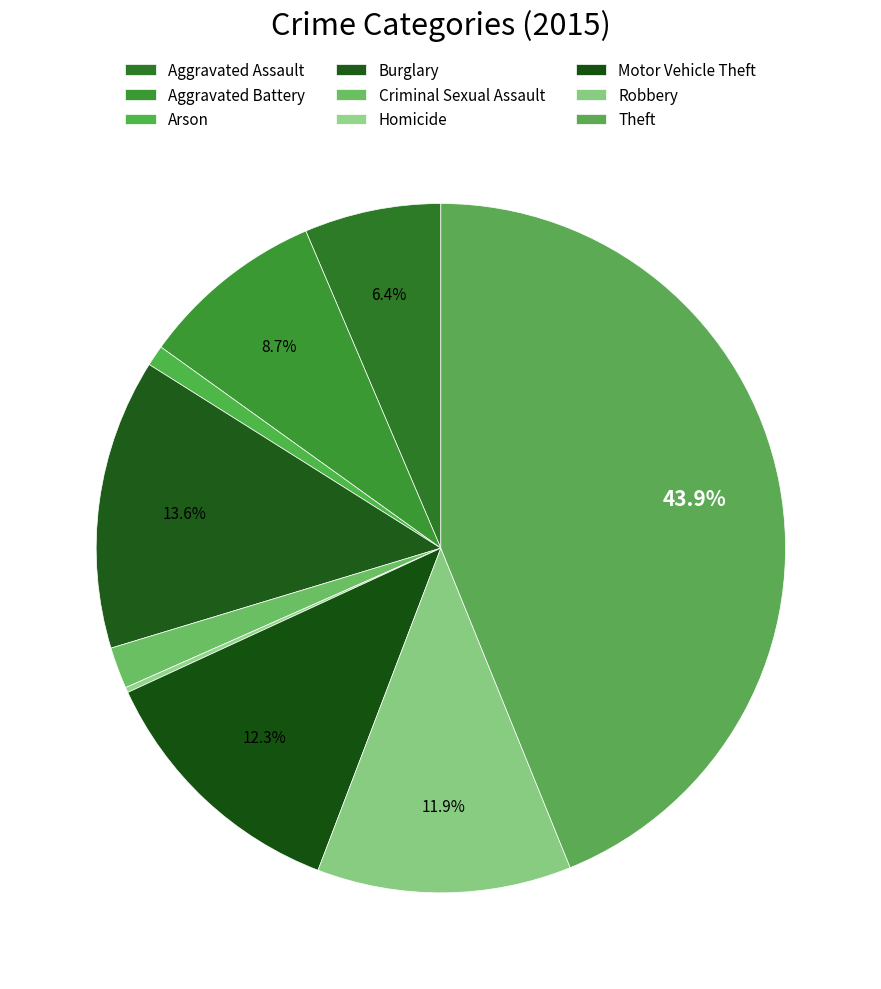

Is Arson the majority of the pie?

No